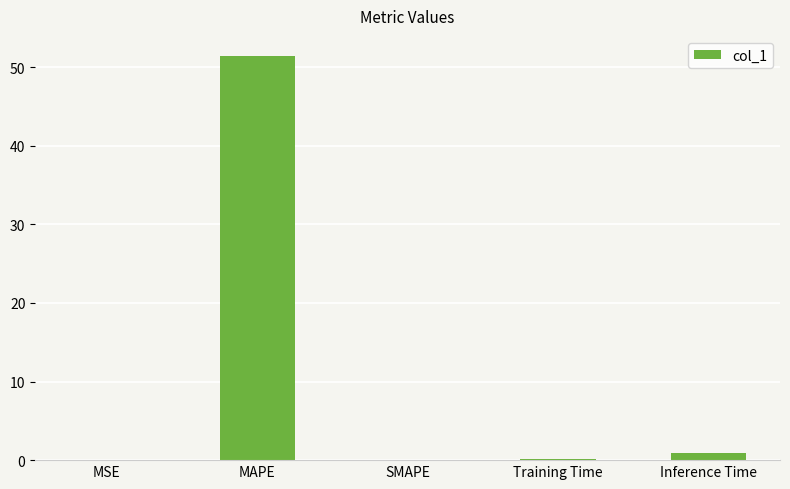

Which has a higher value, MSE or MAPE?

MAPE